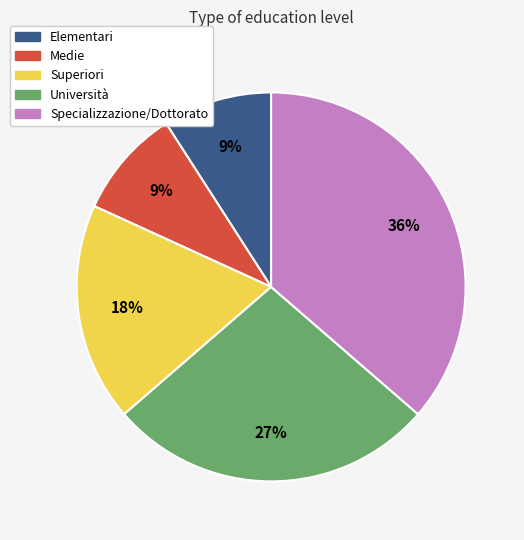

Combined, do Specializzazione/Dottorato and Superiori account for over 50%?

Yes